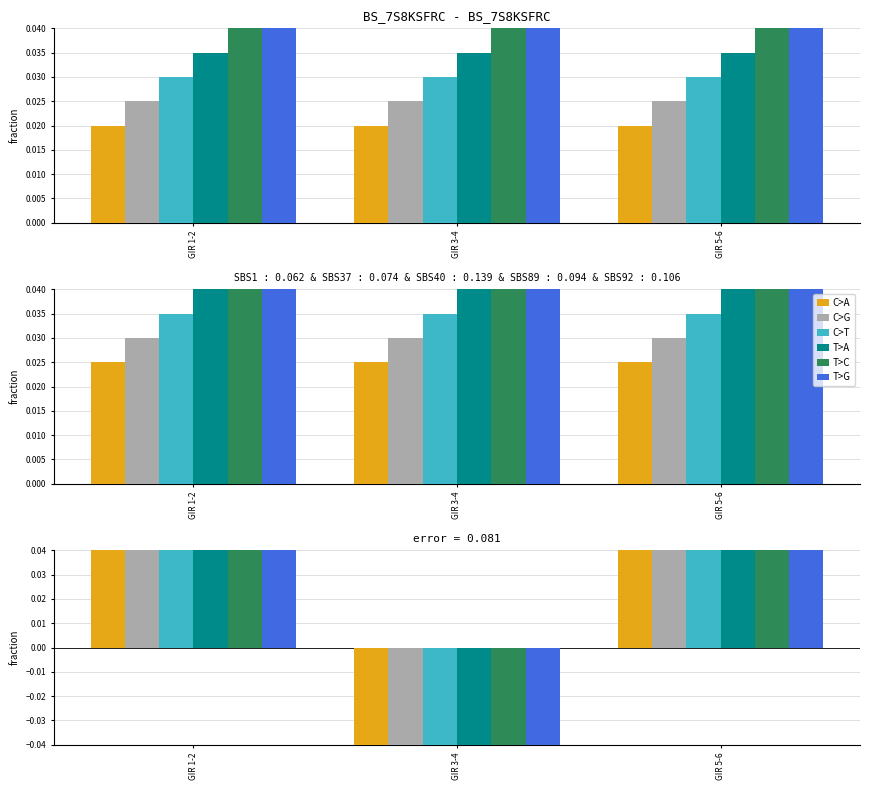

At which category does the chart reach its minimum across all series?

GIR 3-4